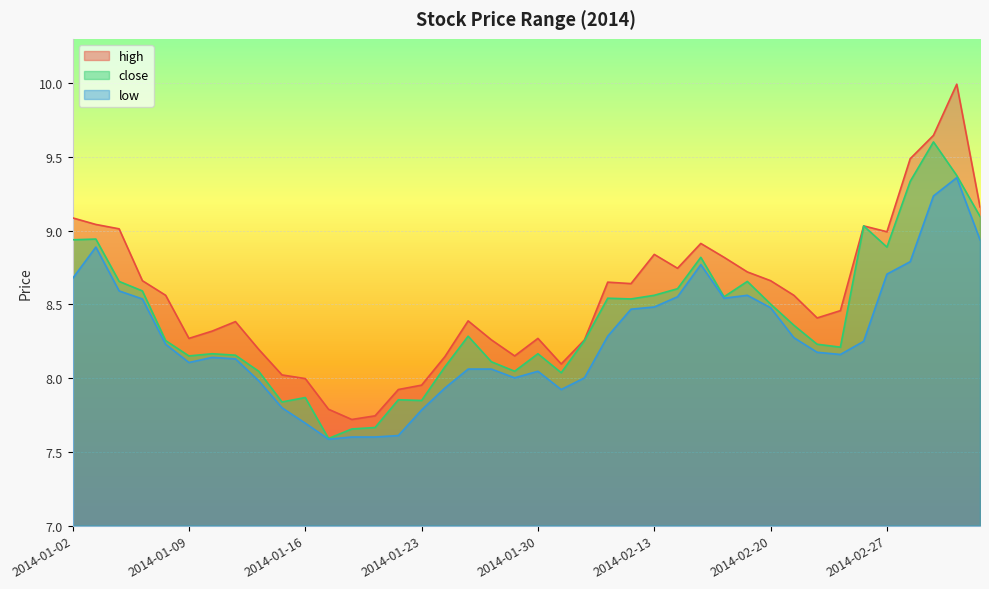

What is the difference between the second highest and second lowest values in the high series?

1.9